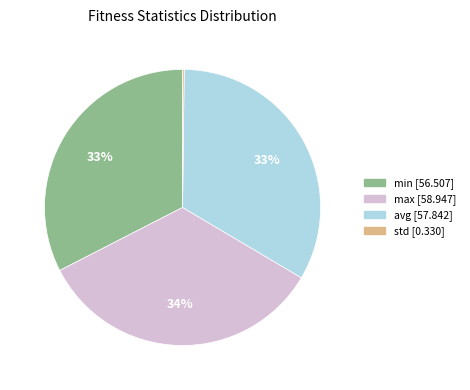

Approximately how many times larger is the value at max compared to min?

1.0